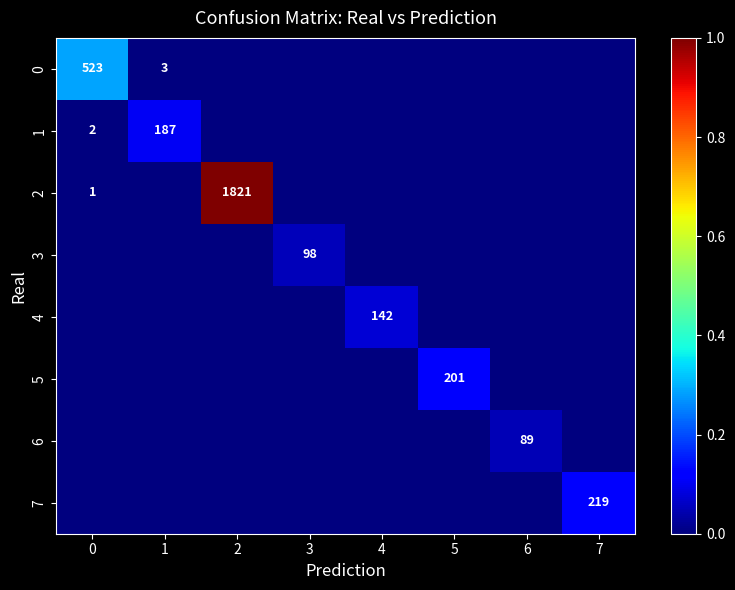

List the labels in order of 7 value, largest first.

7, 0, 1, 2, 3, 4, 5, 6